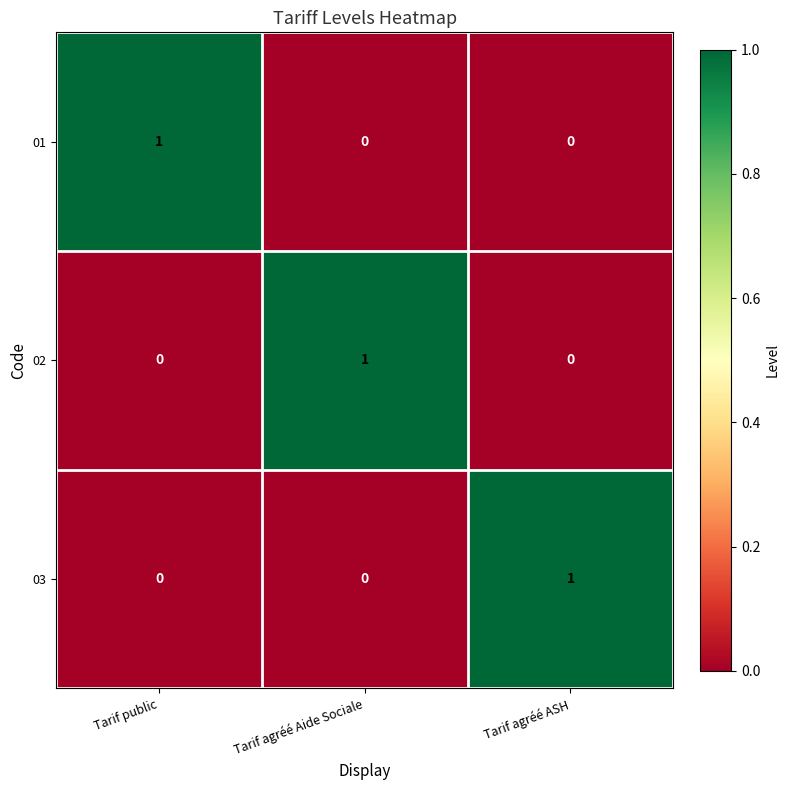

At which label does 02 reach its peak?

Tarif agréé Aide Sociale